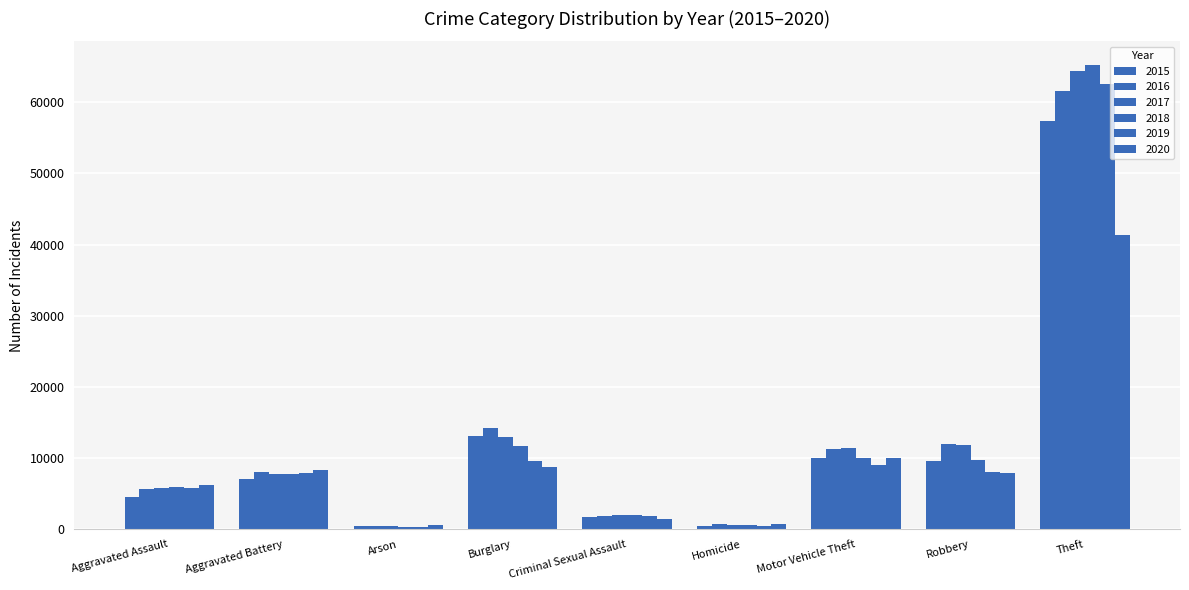

How many bars are there in each group?

6